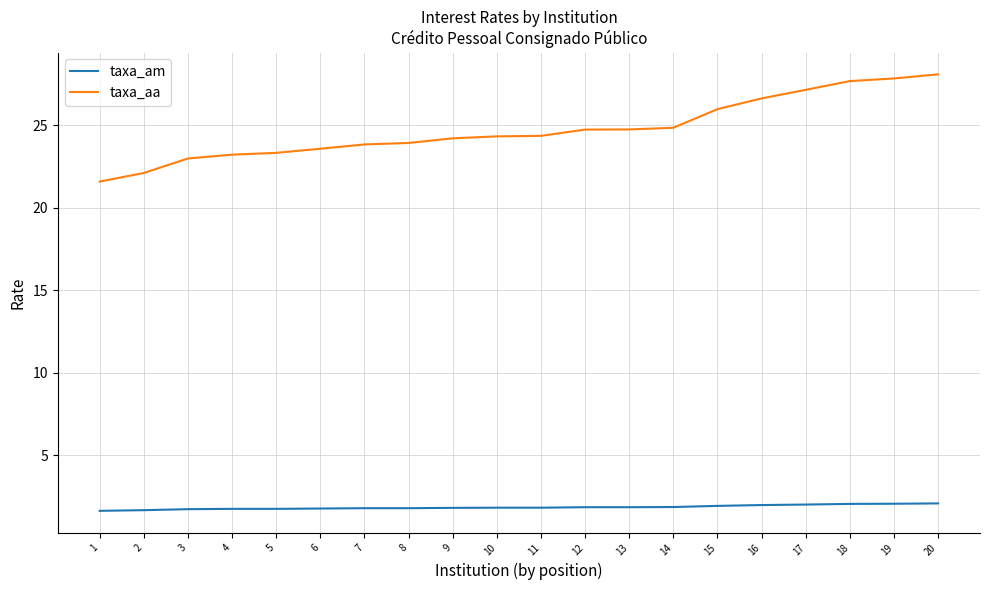

What is the highest value of the taxa_aa series?

28.1